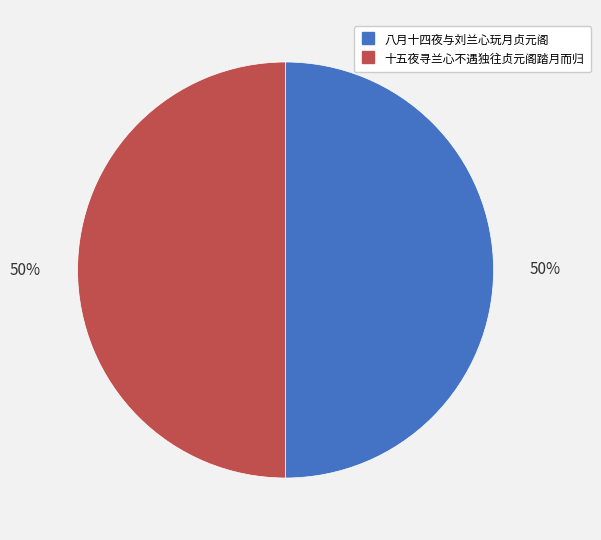

What percentage is the 十五夜寻兰心不遇独往贞元阁踏月而归 slice, to the nearest percent?

50%